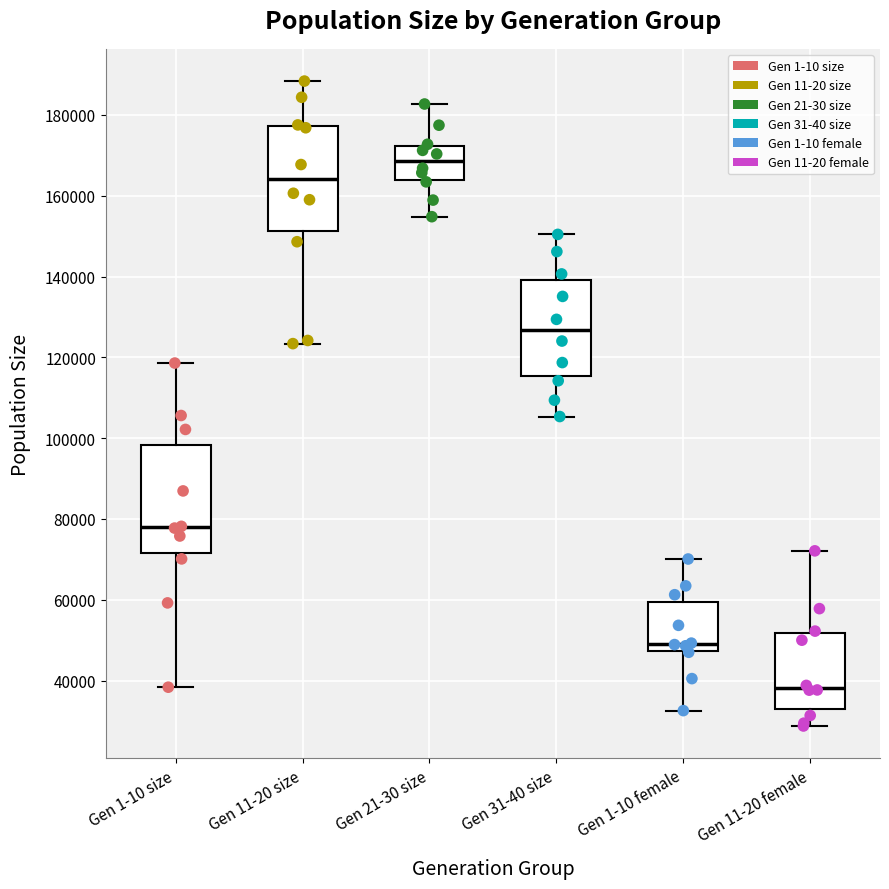

Which box's median line is the highest?

Gen 21-30 size